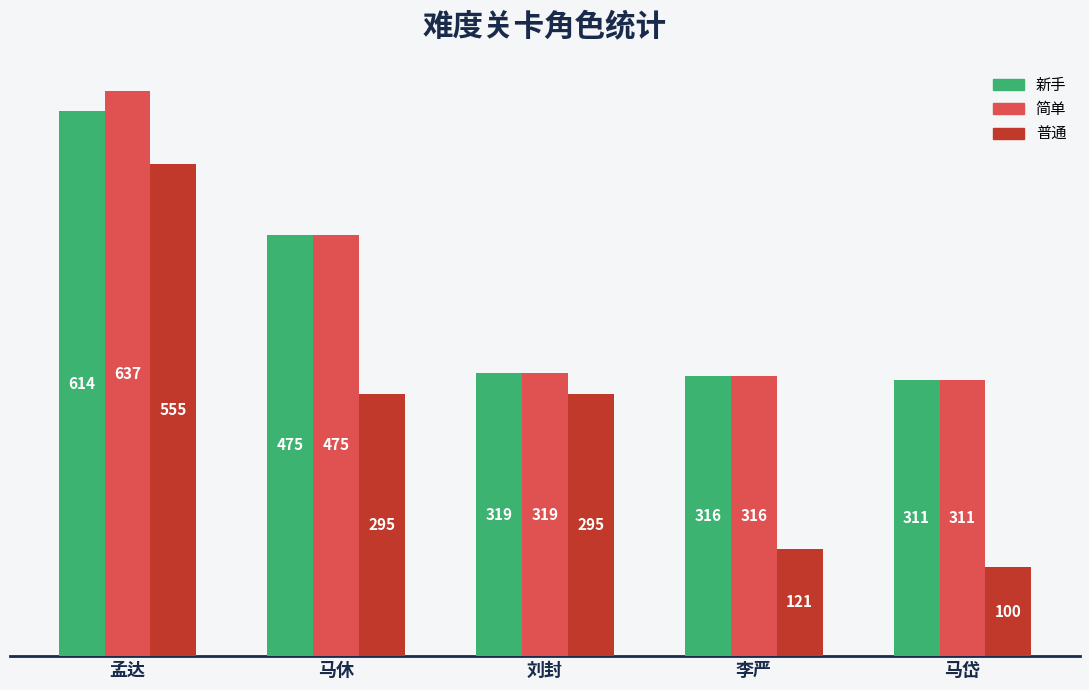

What is the difference between the highest and lowest values at 马岱?

211